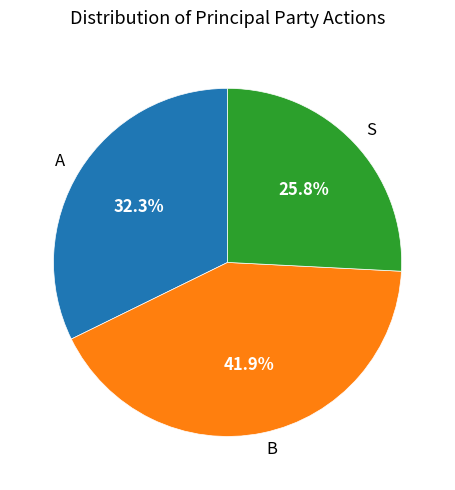

To the nearest percent, what portion does A represent?

32%